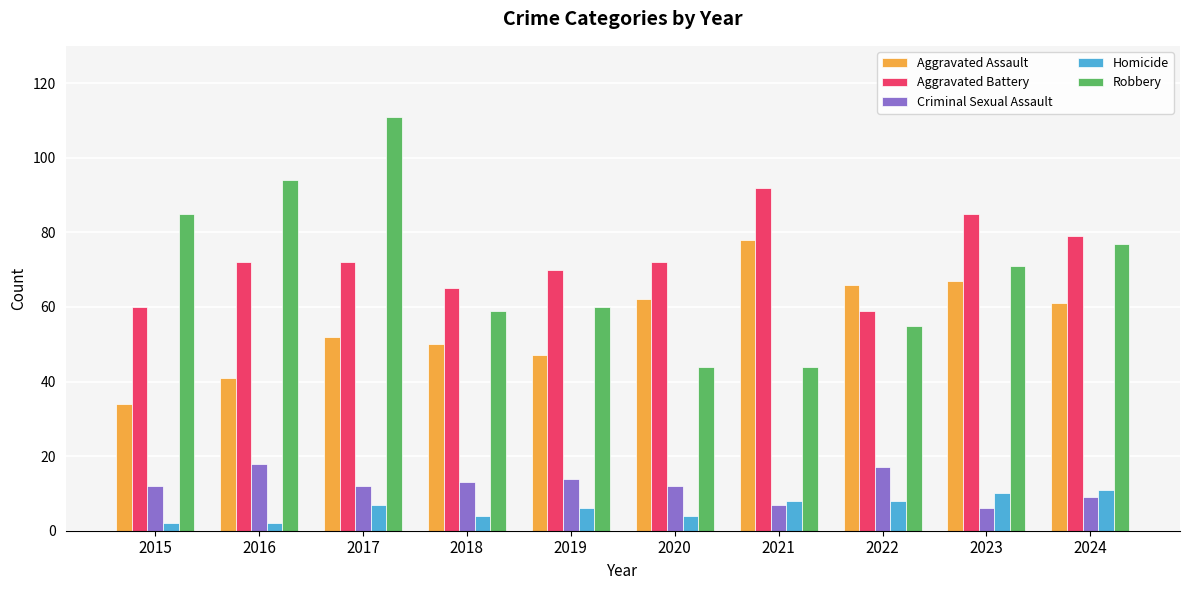

What is the sum of all Criminal Sexual Assault values?

120